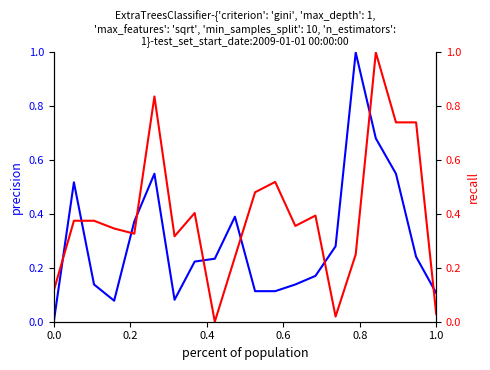

How many lines are shown in the chart?

2